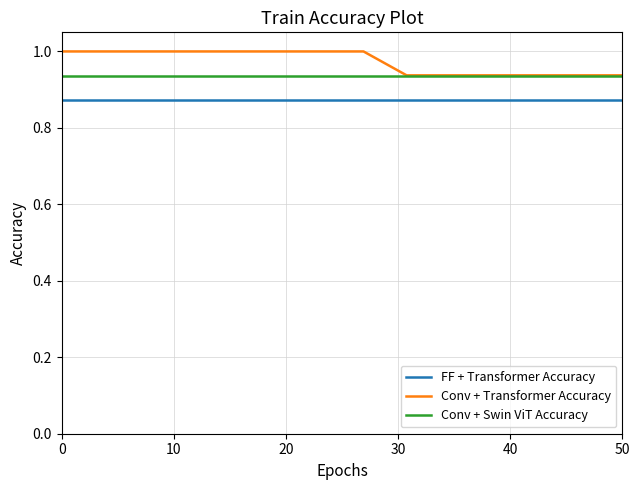

Rank the series by their average value, from lowest to highest.

FF + Transformer Accuracy, Conv + Swin ViT Accuracy, Conv + Transformer Accuracy